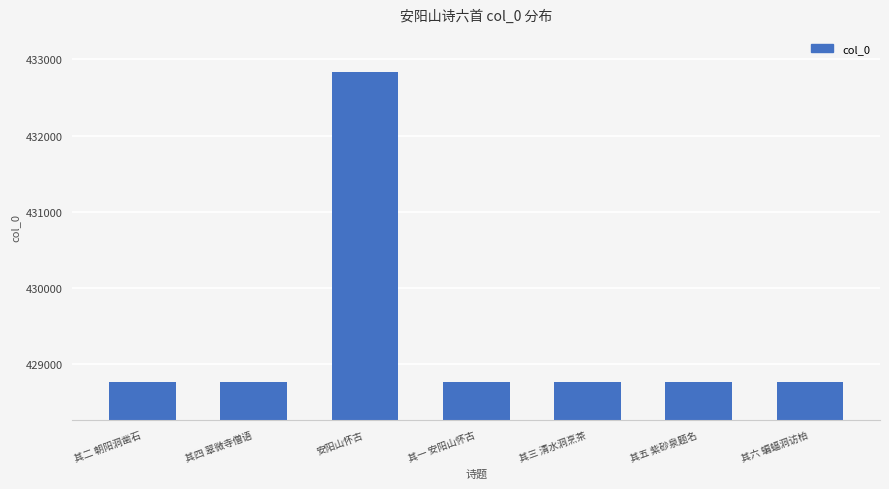

What is the value of the 2nd bar from the left?

428766